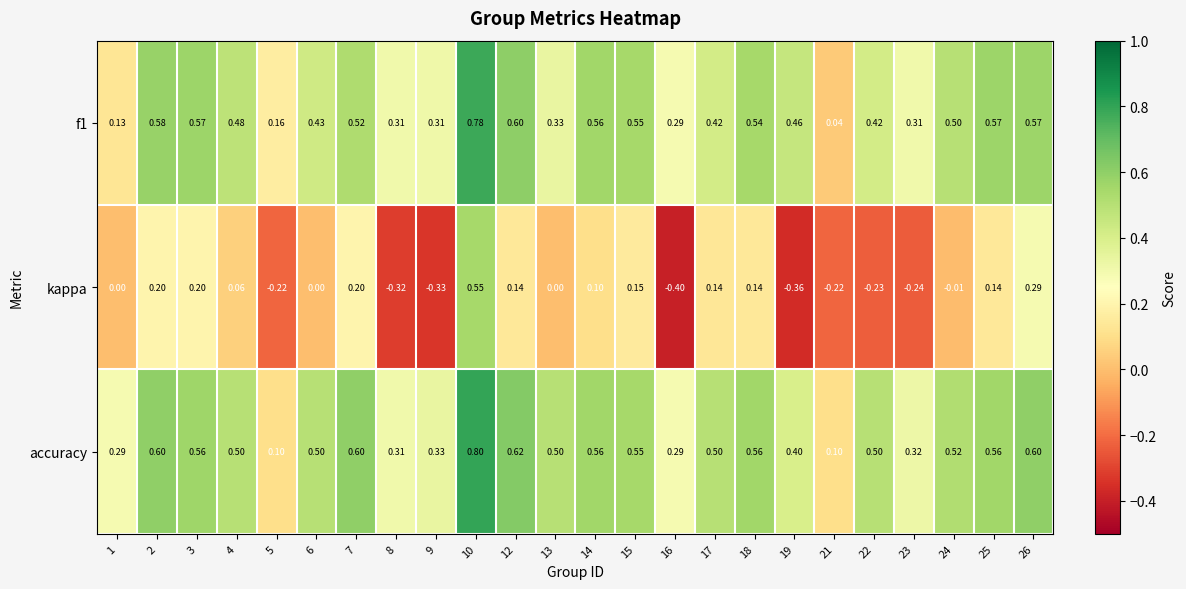

Is the value of kappa at 1 greater than the value of f1 at 6?

No